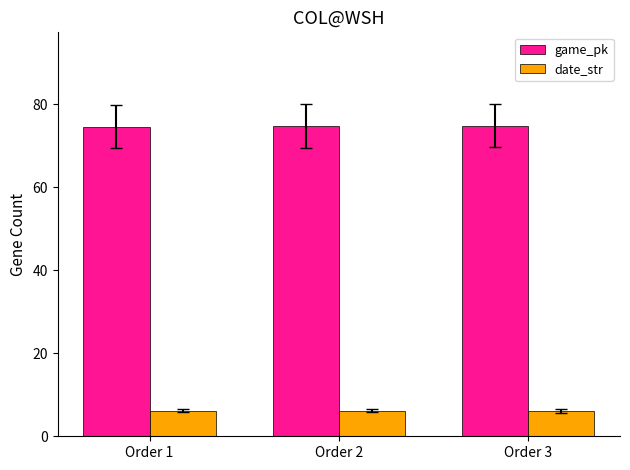

What is the greatest value displayed?

74.9